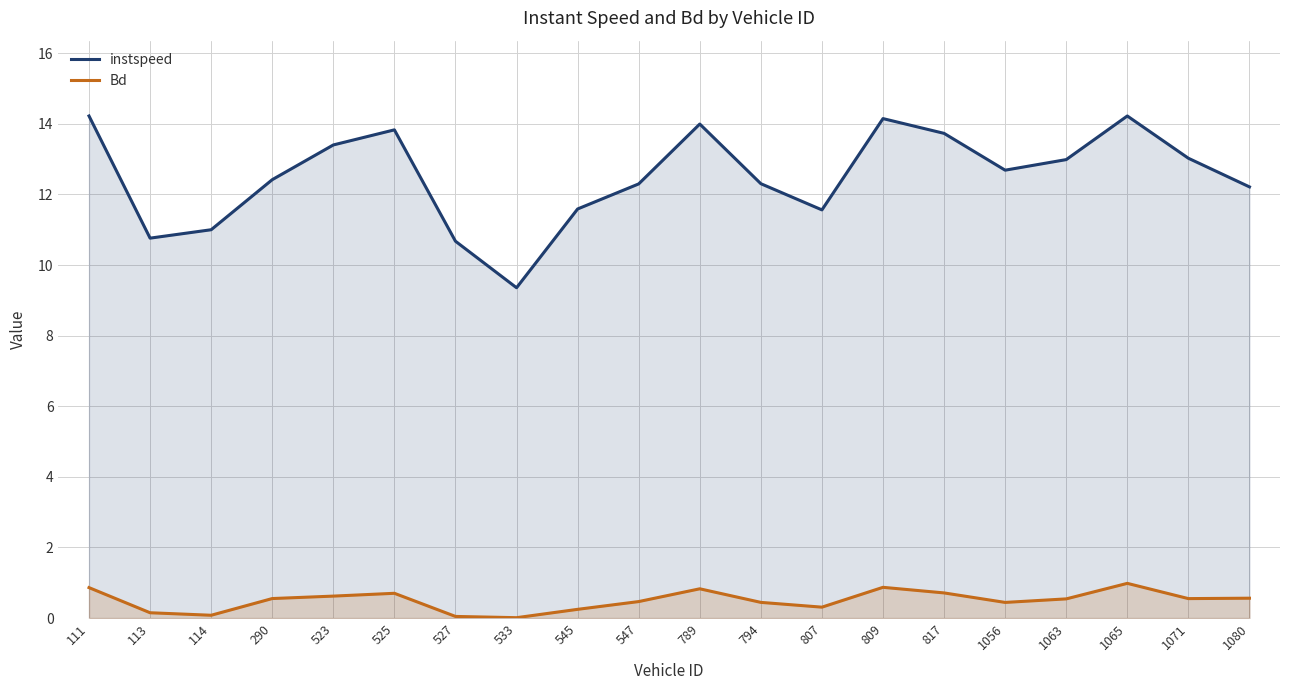

Which series has the largest range (max minus min)?

instspeed